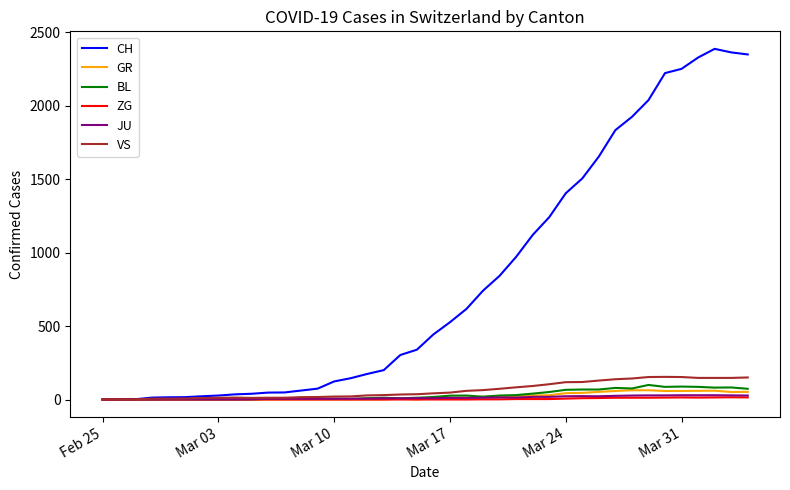

What is the greatest value displayed?

2387